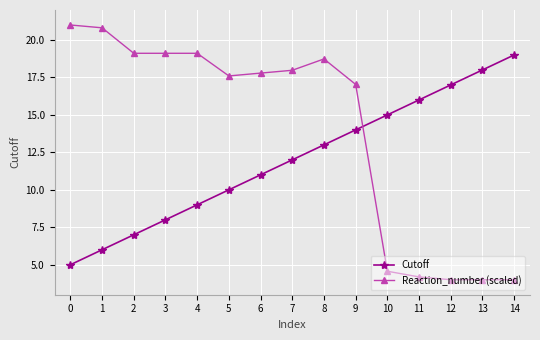

Rank the series by their maximum value, from highest to lowest.

Reaction_number (scaled), Cutoff